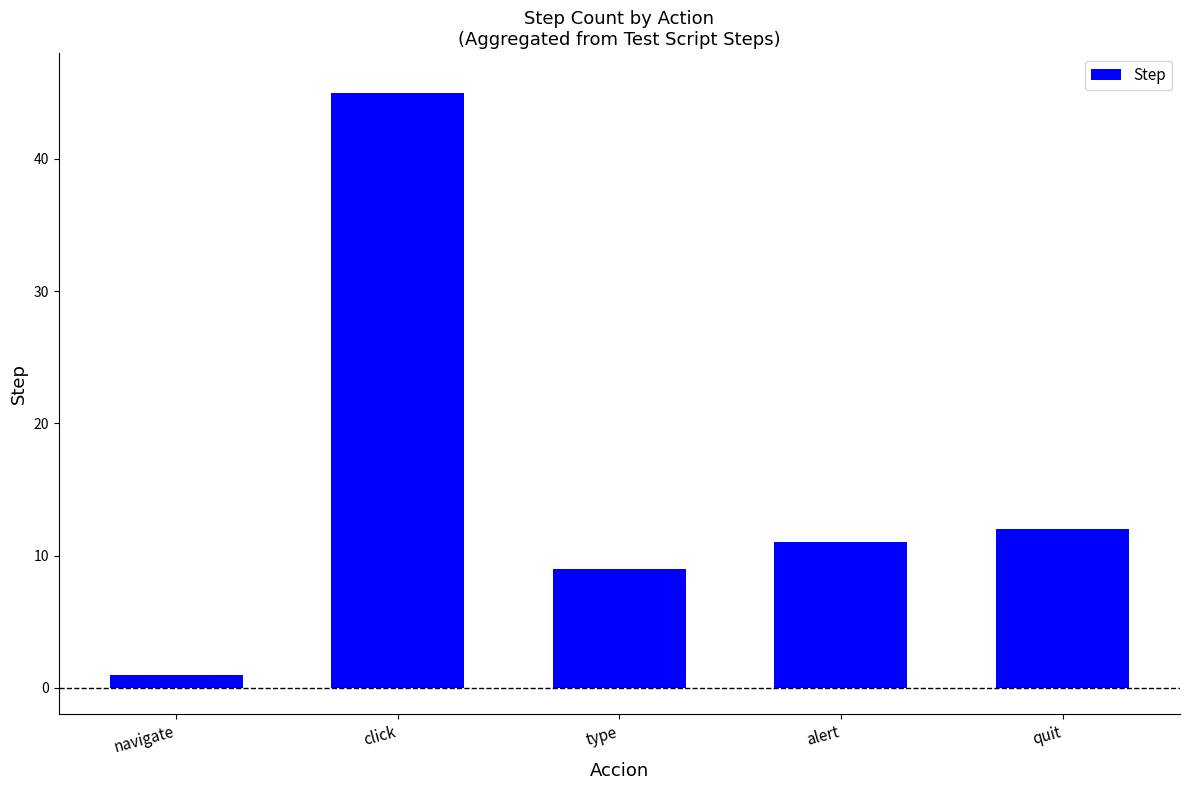

Which has a higher value, alert or quit?

quit